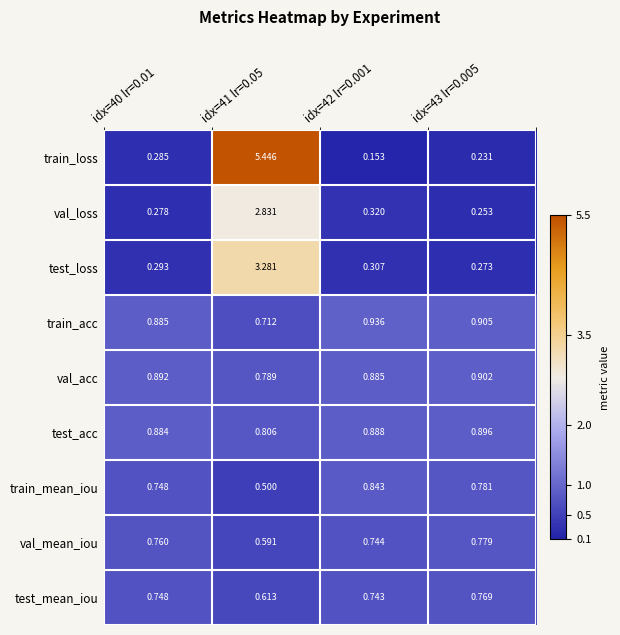

Which series changed the most between idx=42 lr=0.001 and idx=43 lr=0.005?

train_loss